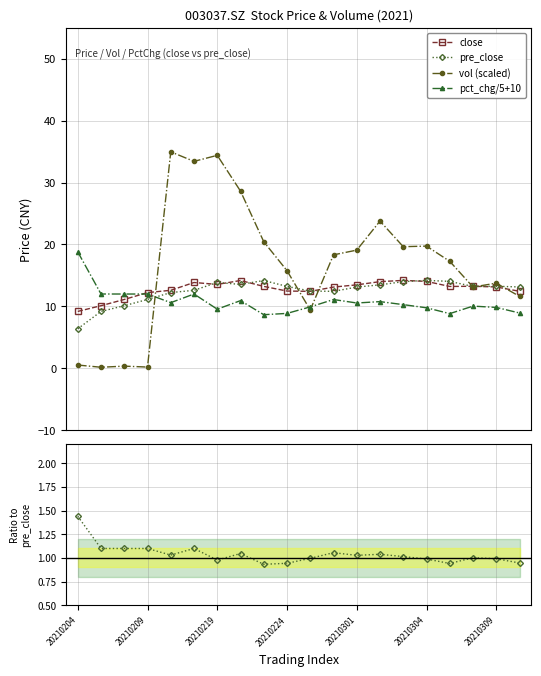

What is the value of the close point at the 11th from the left?

12.4